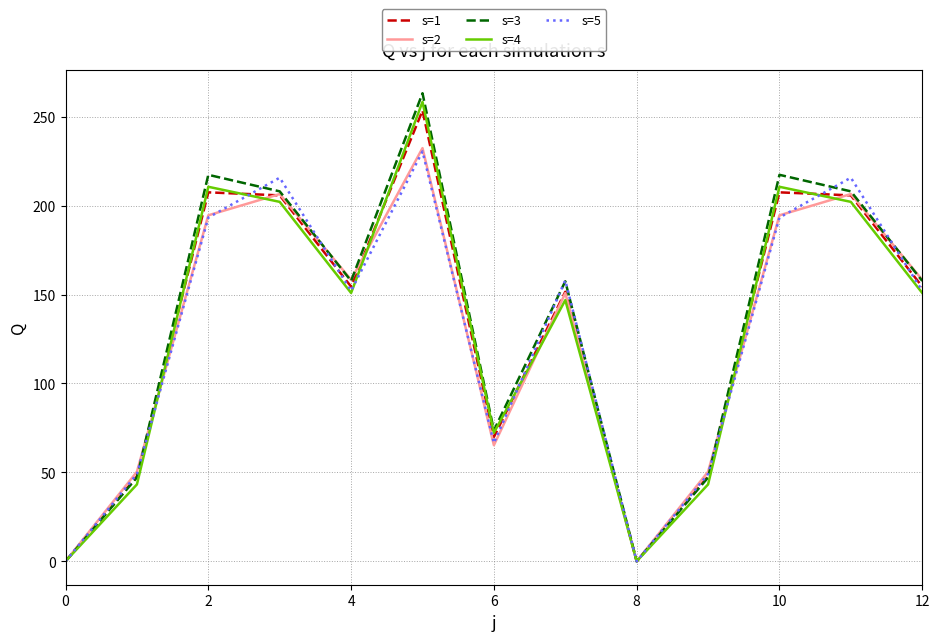

Does the chart display data point markers on the line(s)?

No